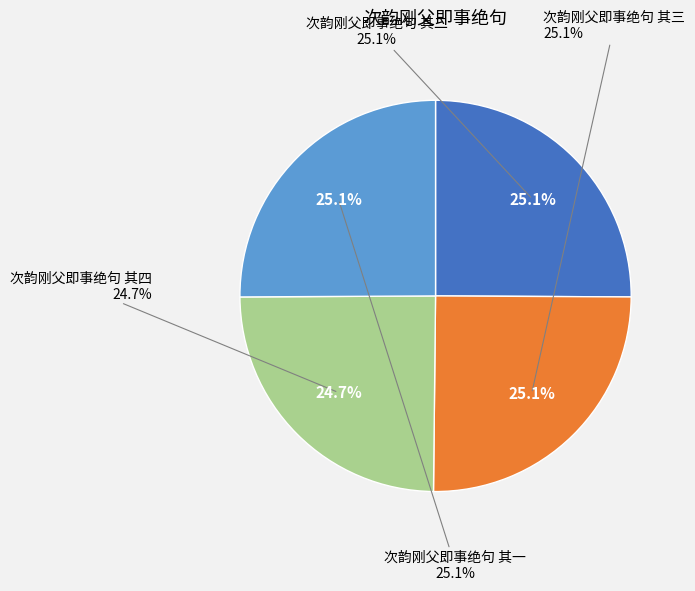

To the nearest percent, what is the combined percentage of 次韵刚父即事绝句 其三 and 次韵刚父即事绝句 其一?

50%